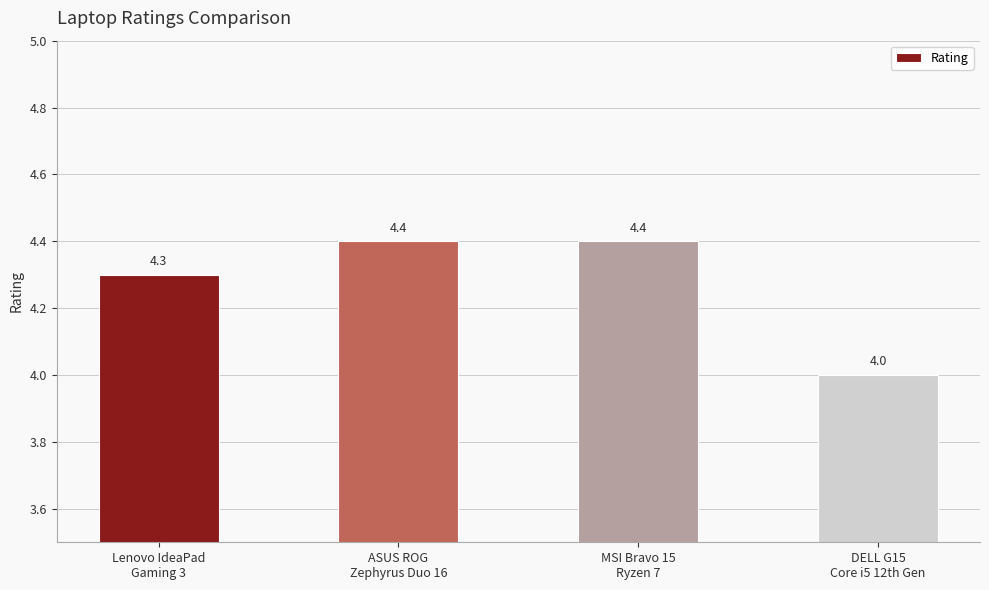

Count the values in the range 4 to 5.

4